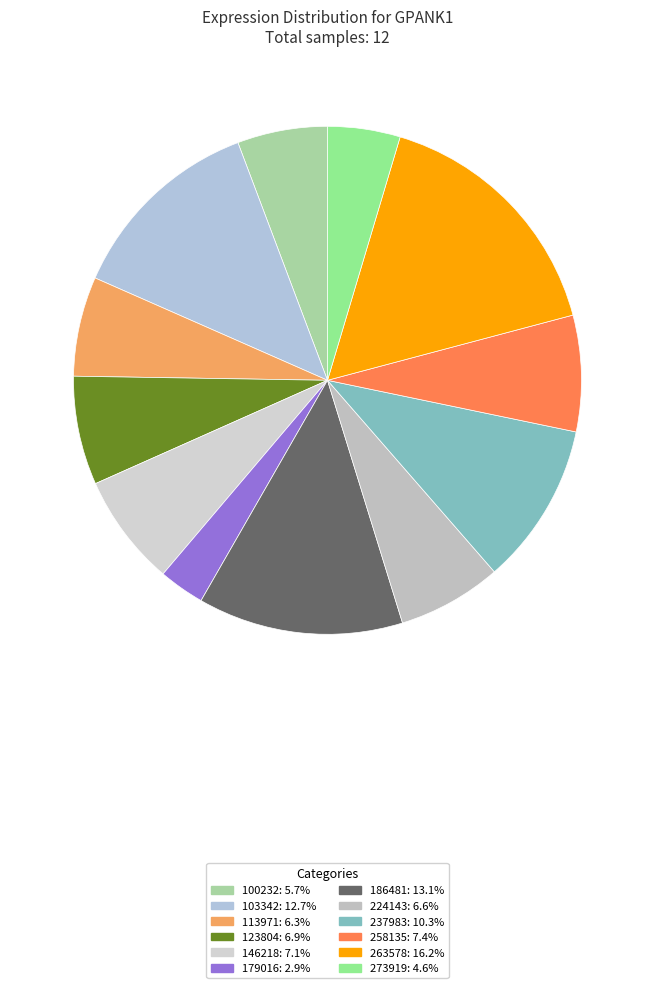

To the nearest percent, what percentage of the pie is 103342?

13%